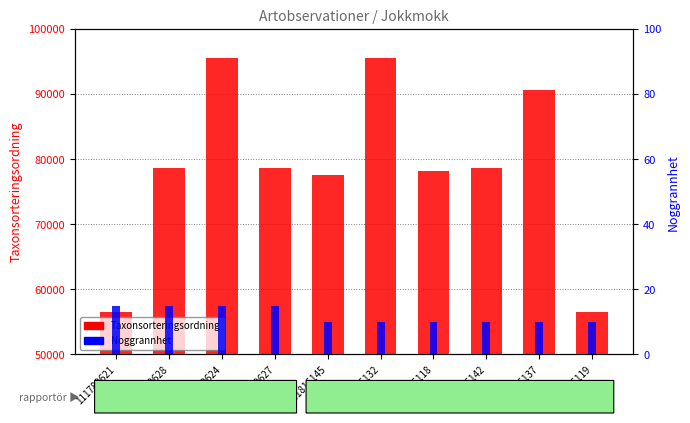

True or false: Taxonsorteringsordning has a value of 20826 at 111816145.

False